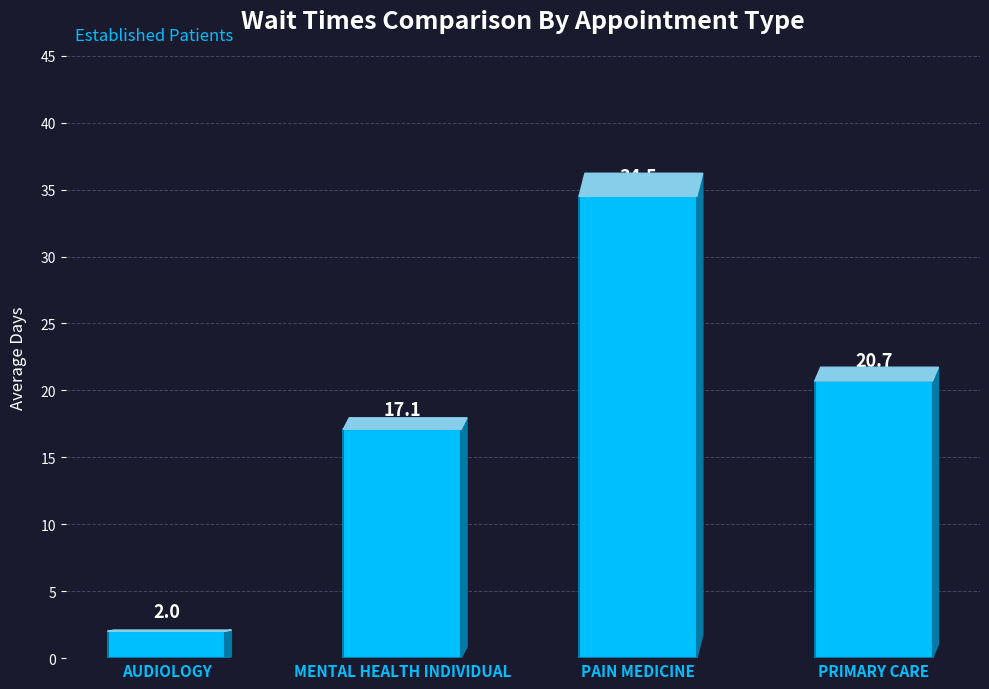

Rank the categories by value from lowest to highest.

AUDIOLOGY, MENTAL HEALTH INDIVIDUAL, PRIMARY CARE, PAIN MEDICINE